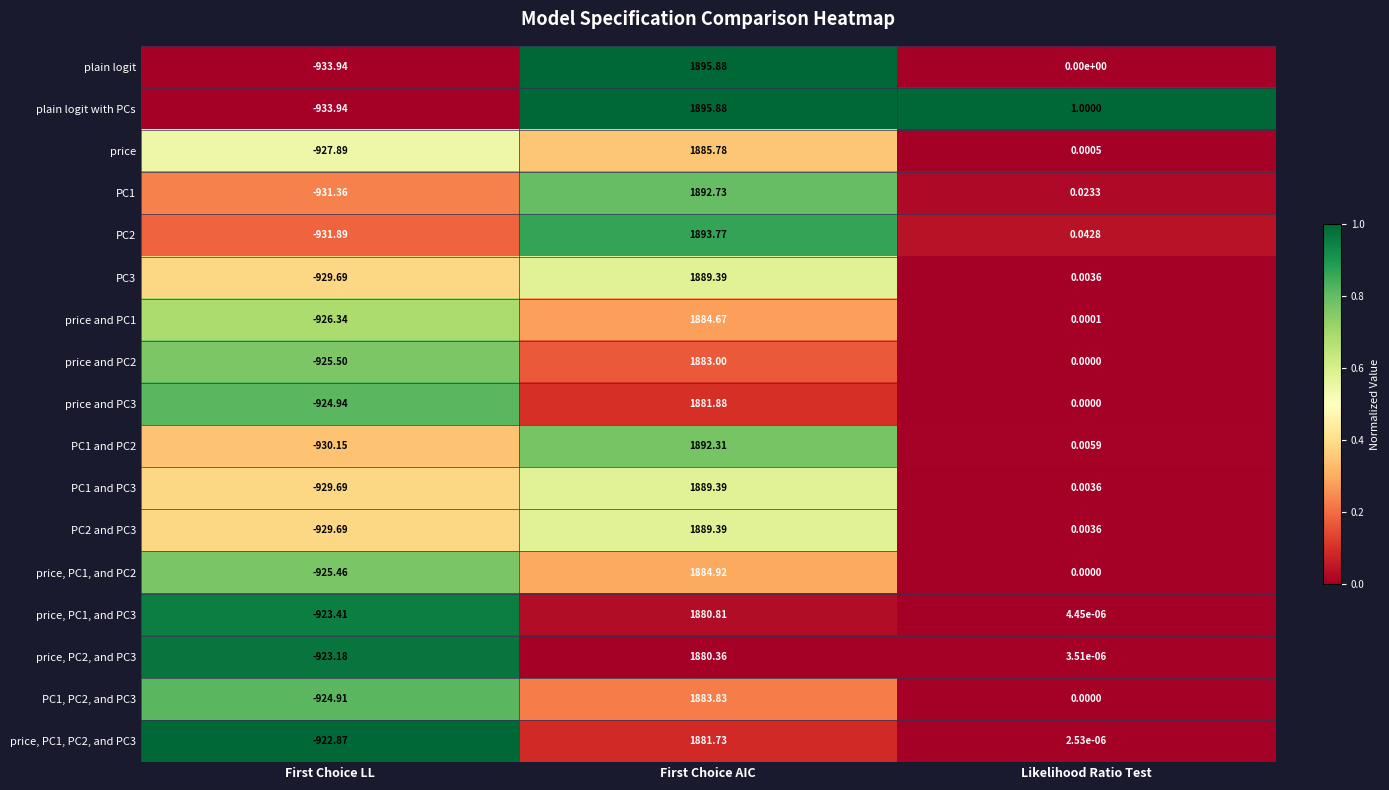

List the labels in order of PC2 and PC3 value, largest first.

First Choice AIC, Likelihood Ratio Test, First Choice LL